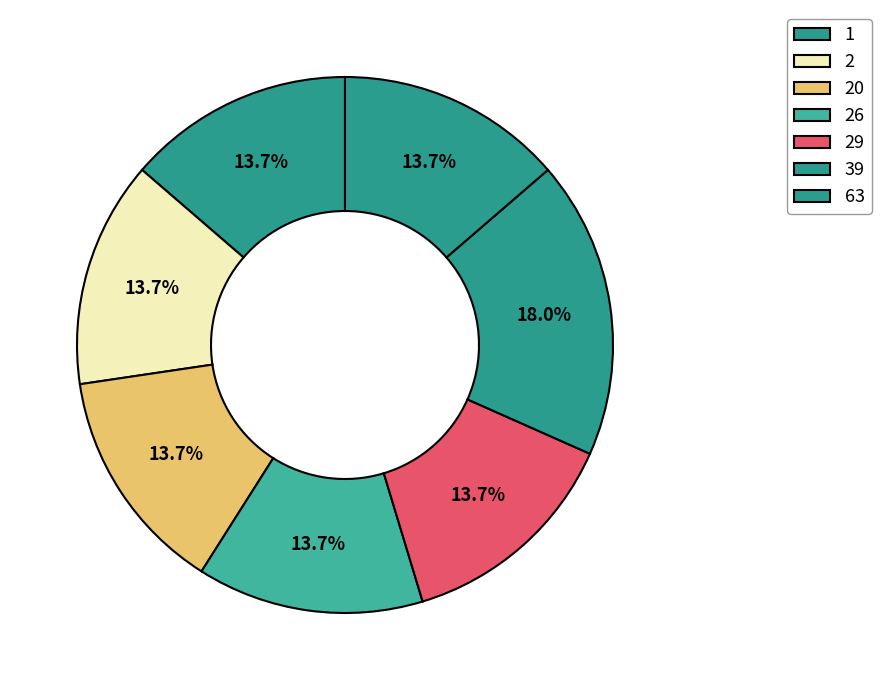

How many slices are in this pie chart?

7